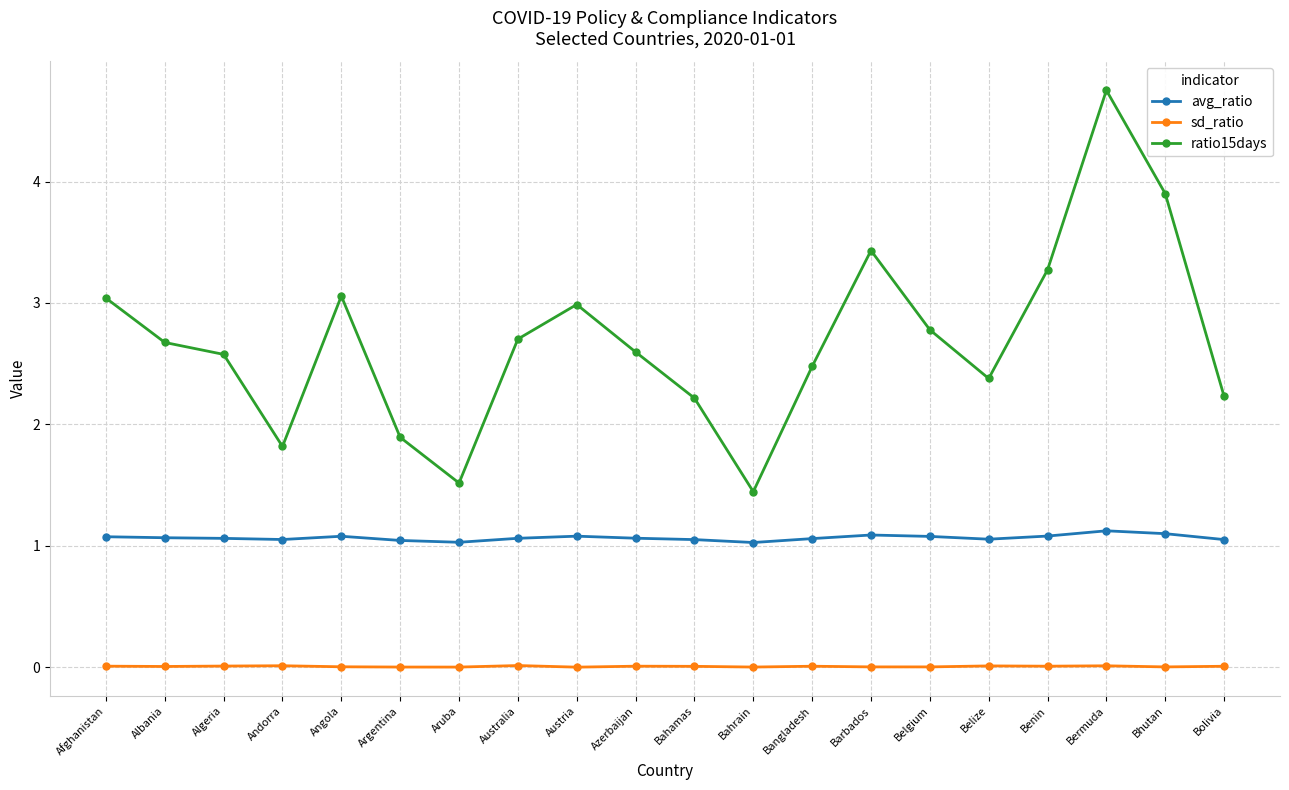

What is the sum of all sd_ratio values?

0.2